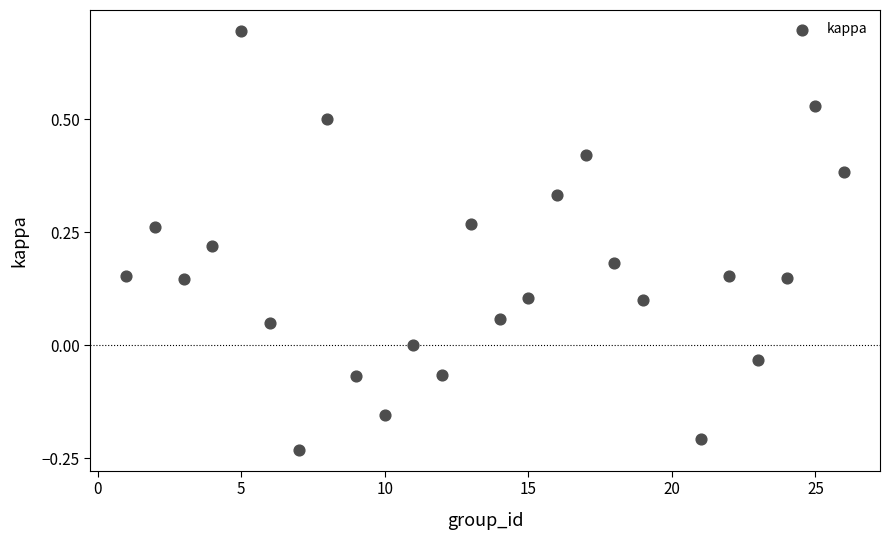

What is the range of Y values (max minus min)?

0.9